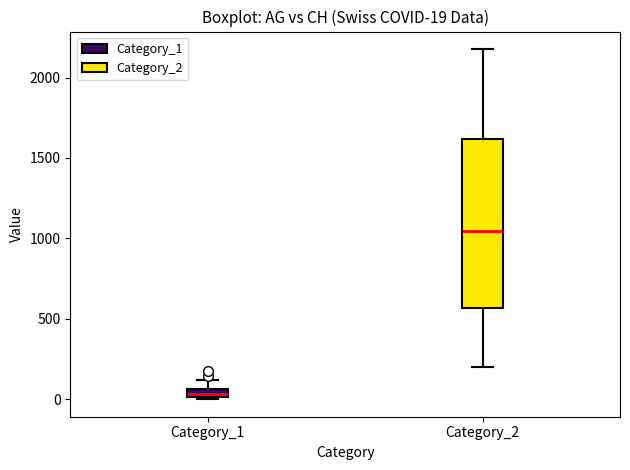

Comparing the boxes themselves (not the whiskers), which one is the tallest?

Category_2